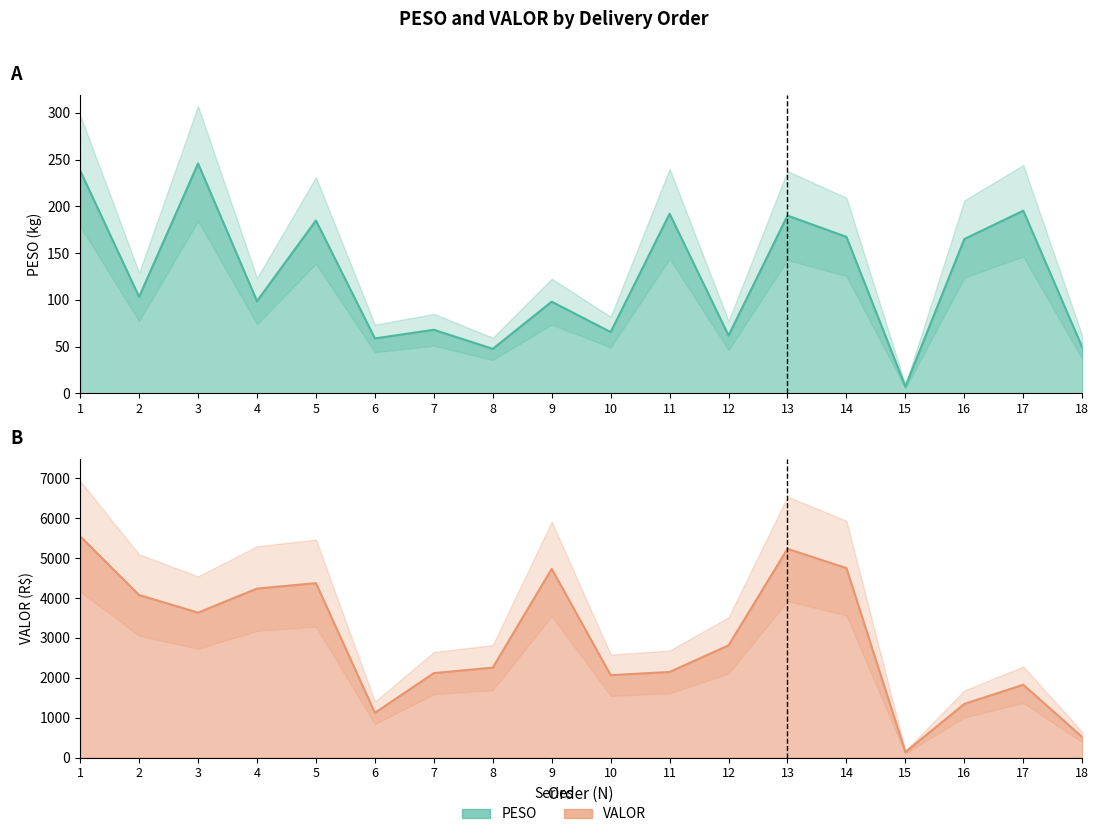

What is the spread (max minus min) of values at 12?

2751.7